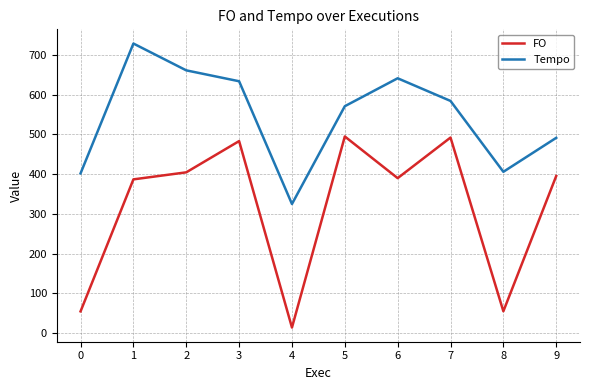

What is the difference between the Tempo values at 3 and 9?

142.4